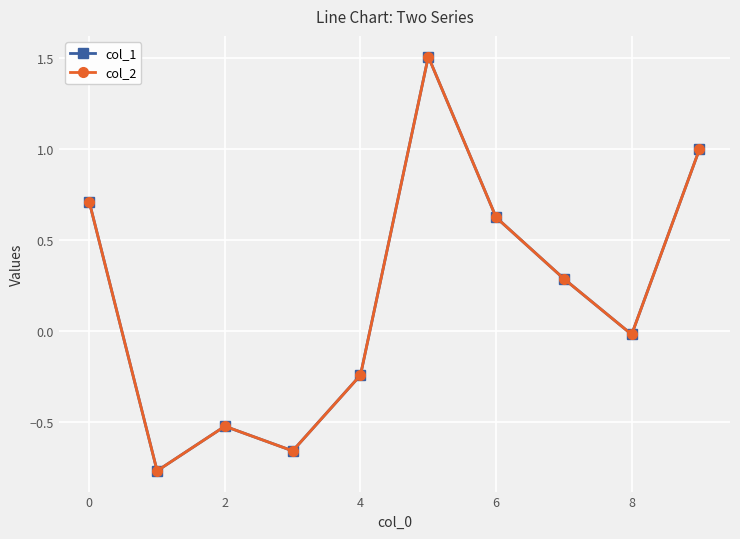

In col_2, how many points are higher than both neighbors (excluding endpoints)?

2